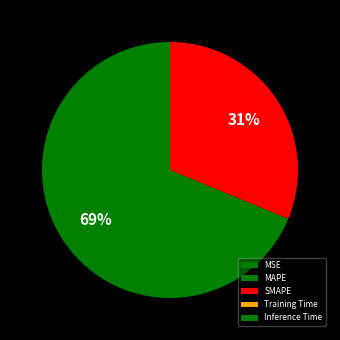

Rank the categories by value from lowest to highest.

Inference Time, MSE, Training Time, SMAPE, MAPE